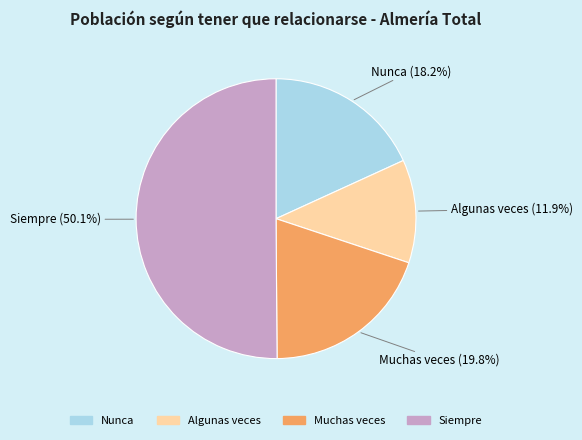

Does Nunca represent more than half of the total?

No